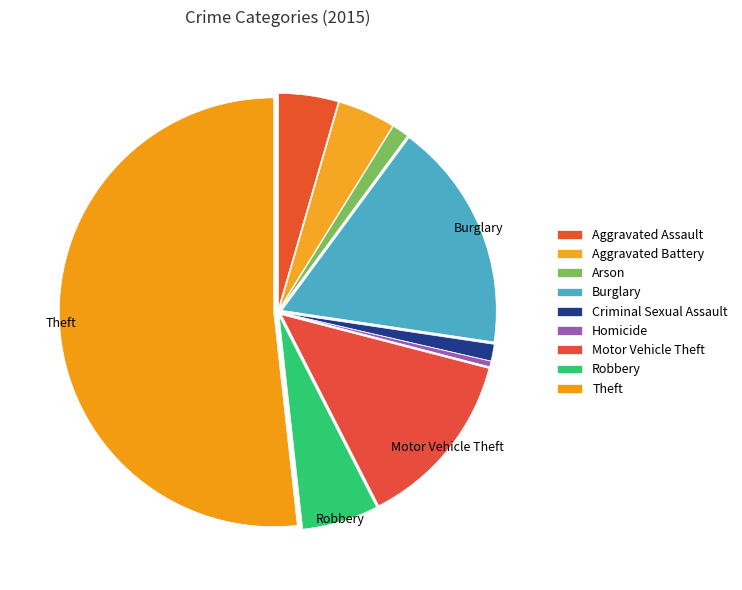

Which slice is the smallest?

Homicide